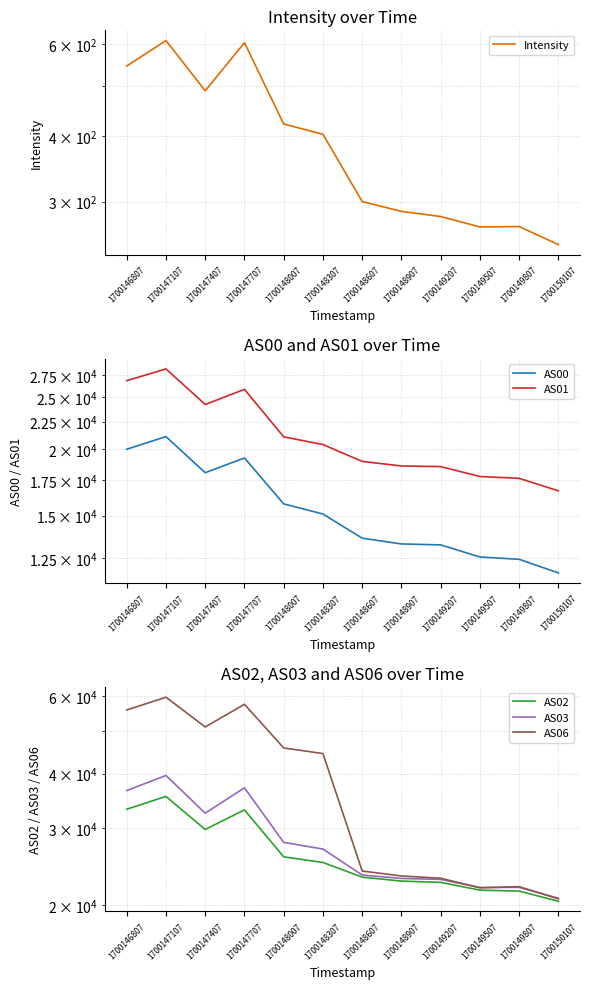

True or false: AS03 and AS00 intersect in this chart.

False